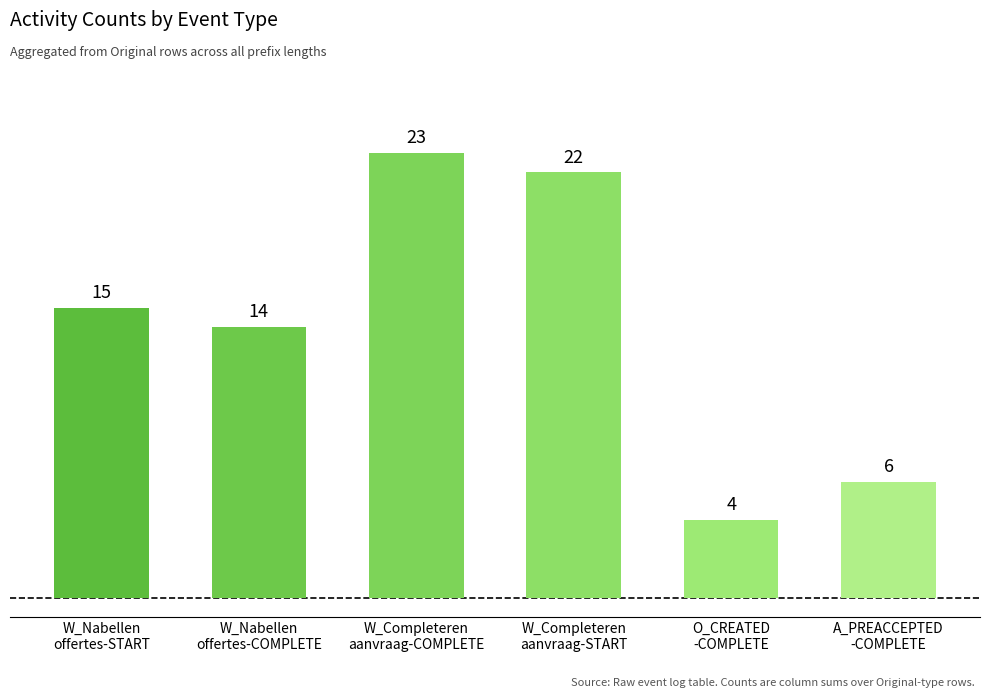

What is the change in value from O_CREATED
-COMPLETE to A_PREACCEPTED
-COMPLETE?

+2